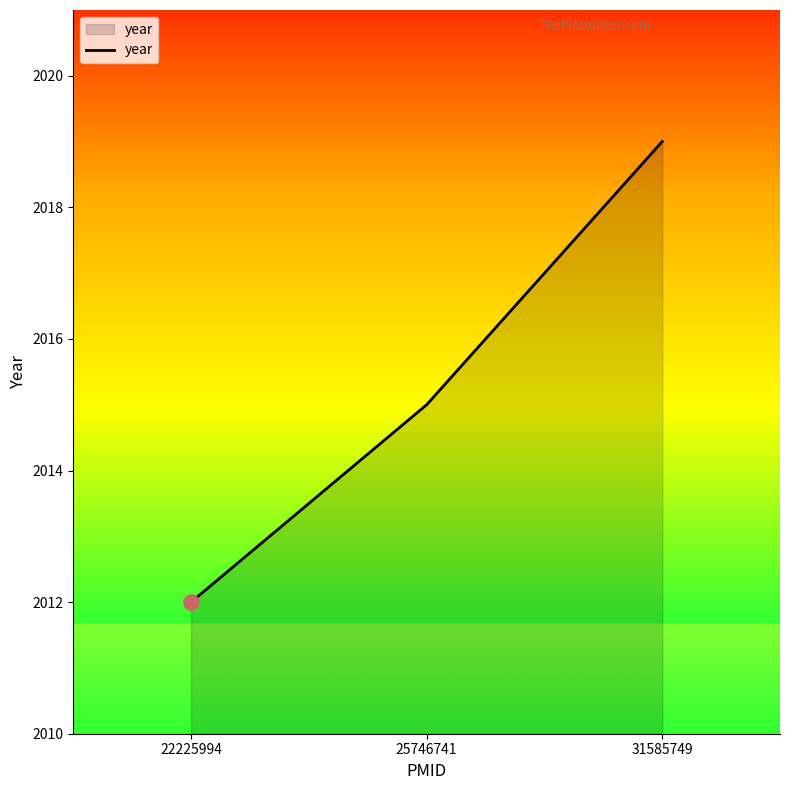

Between 31585749 and 25746741, which is larger?

31585749